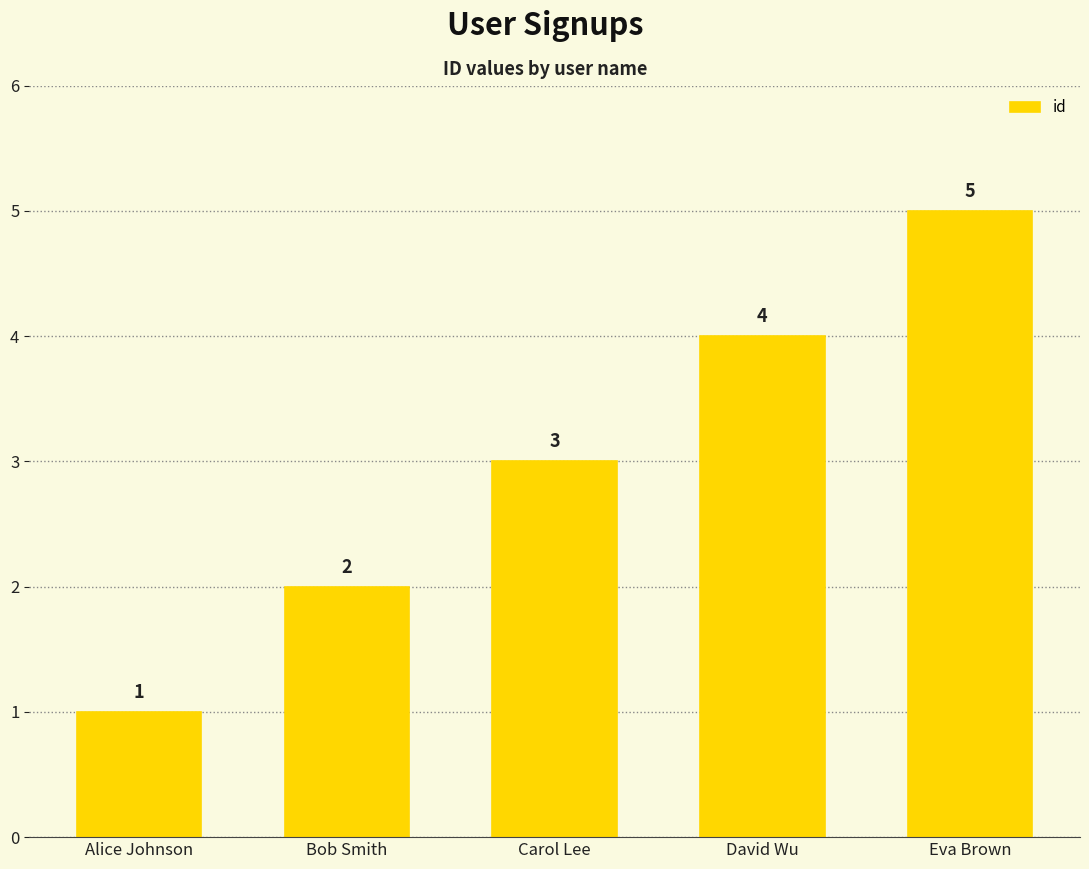

Rank the categories by value from lowest to highest.

Alice Johnson, Bob Smith, Carol Lee, David Wu, Eva Brown